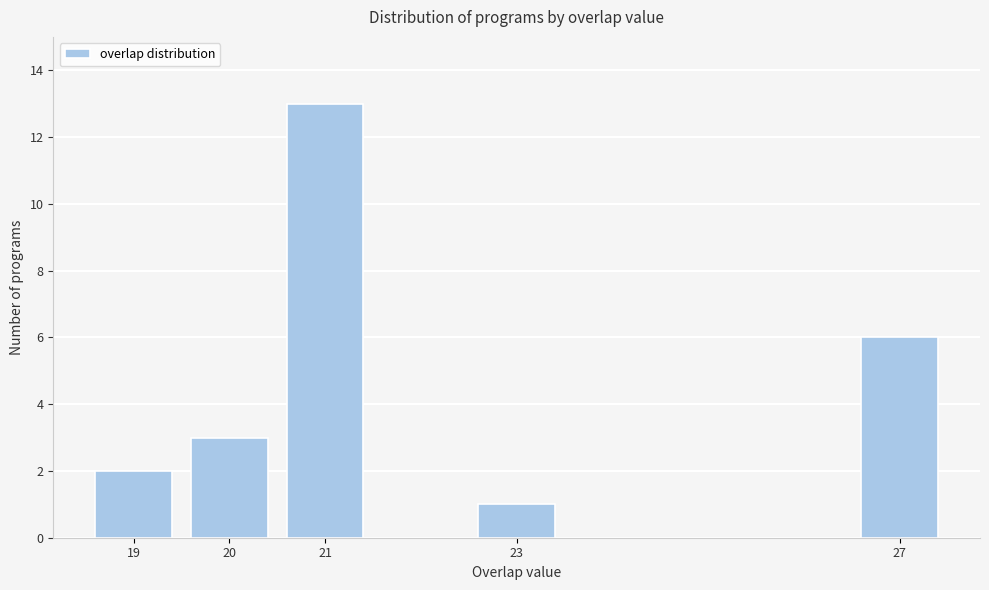

Reading right to left, transcribe all the data shown in this chart.

27=6	23=1	21=13	20=3	19=2